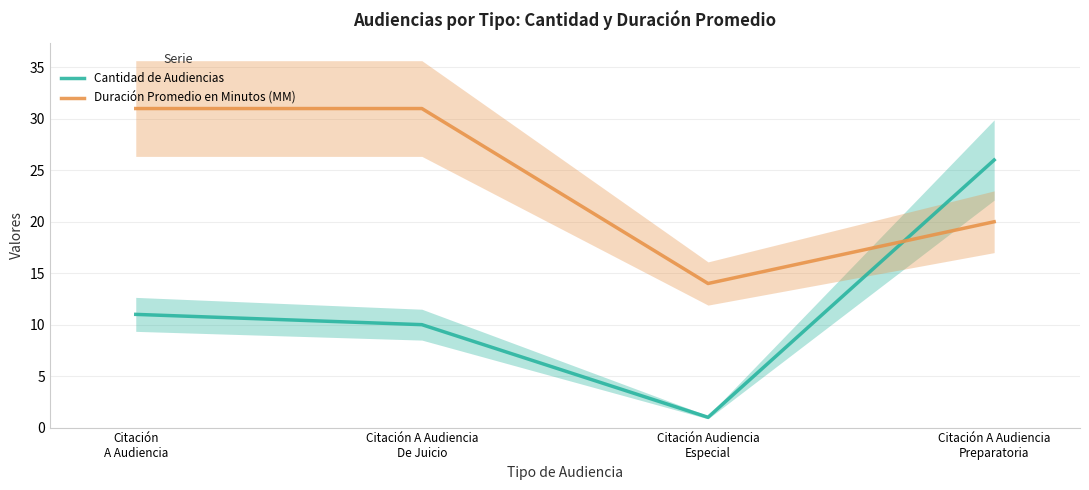

How many times do Duración Promedio en Minutos (MM) and Cantidad de Audiencias cross each other?

1